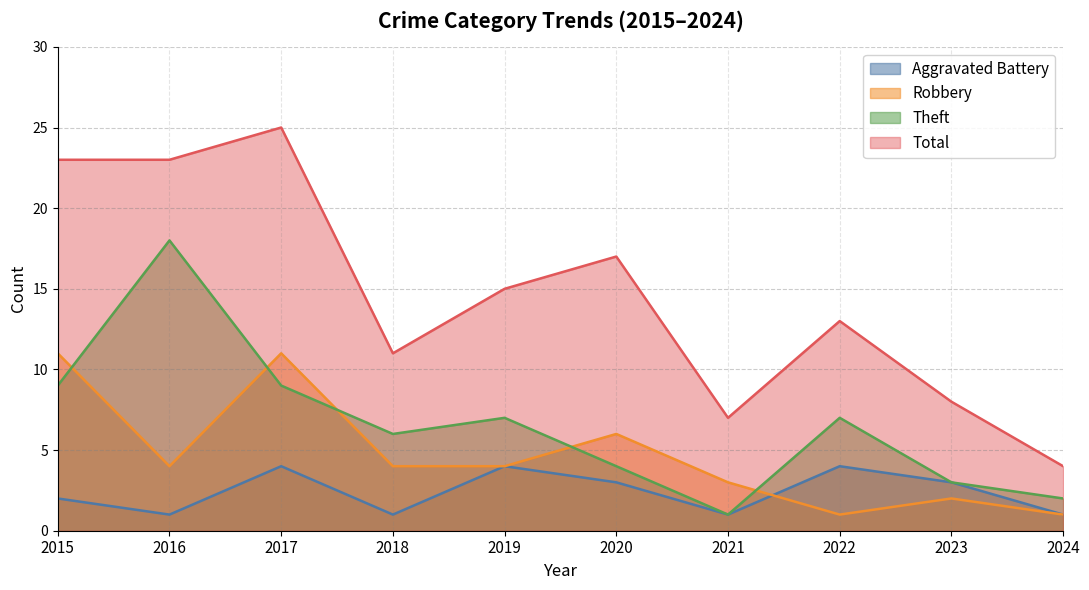

Which label corresponds to the largest value in the chart?

2017